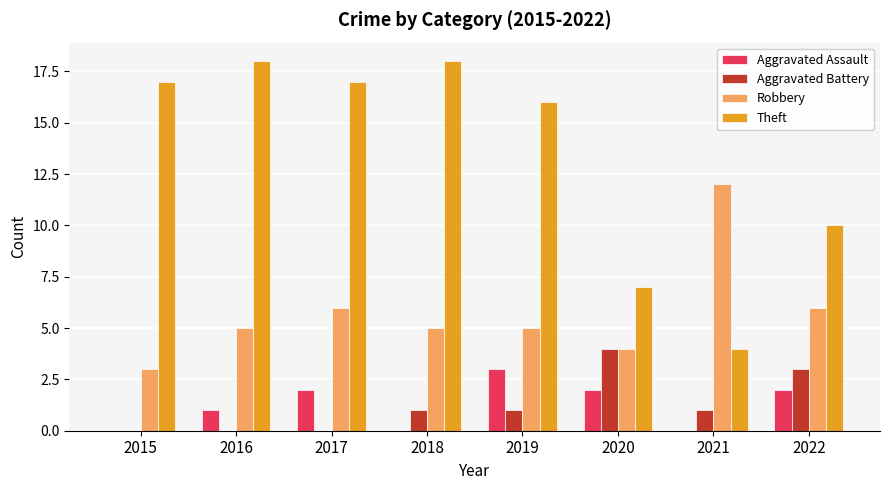

How many distinct data groups are displayed?

4